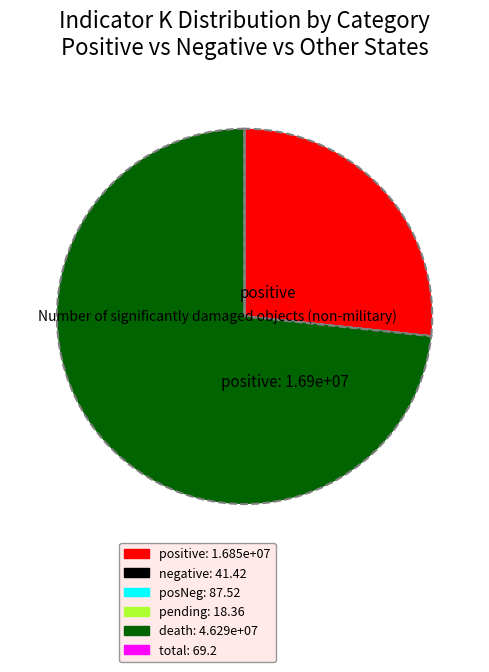

Which slice represents more than half of the pie?

death